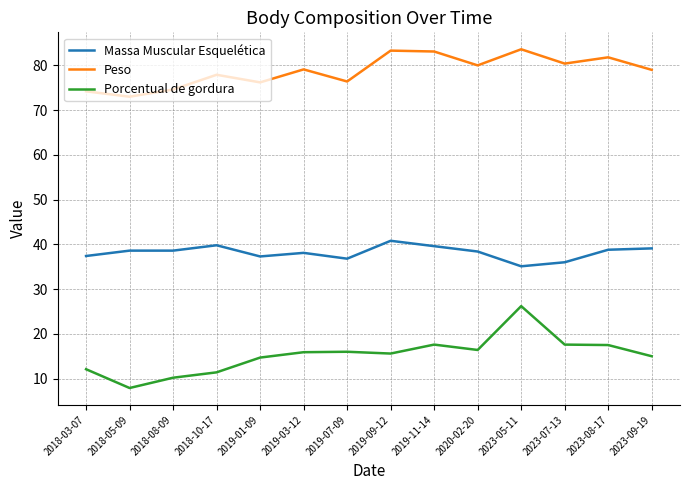

True or false: Massa Muscular Esquelética has a value of 67.4 at 2018-08-09.

False